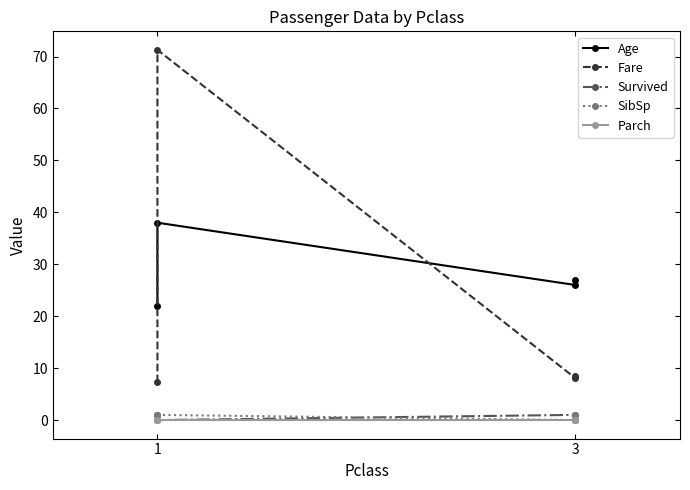

How many lines are shown in the chart?

5